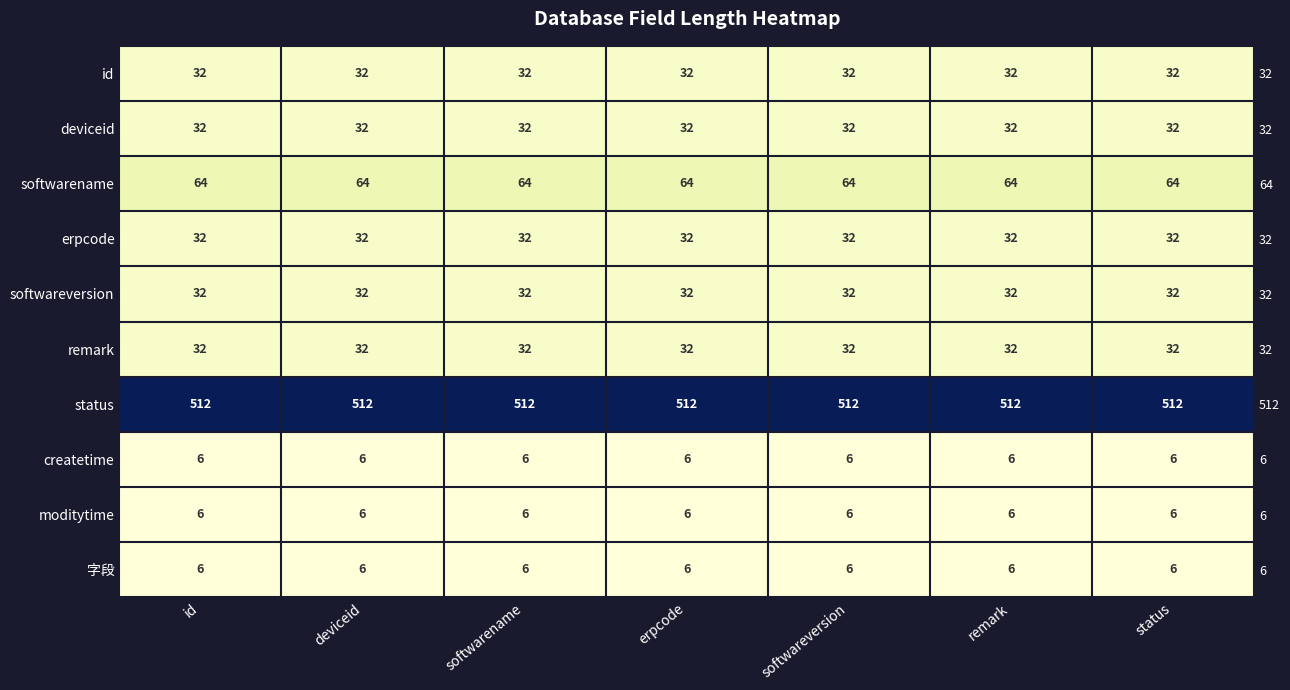

Which category has the highest value in the deviceid series?

id